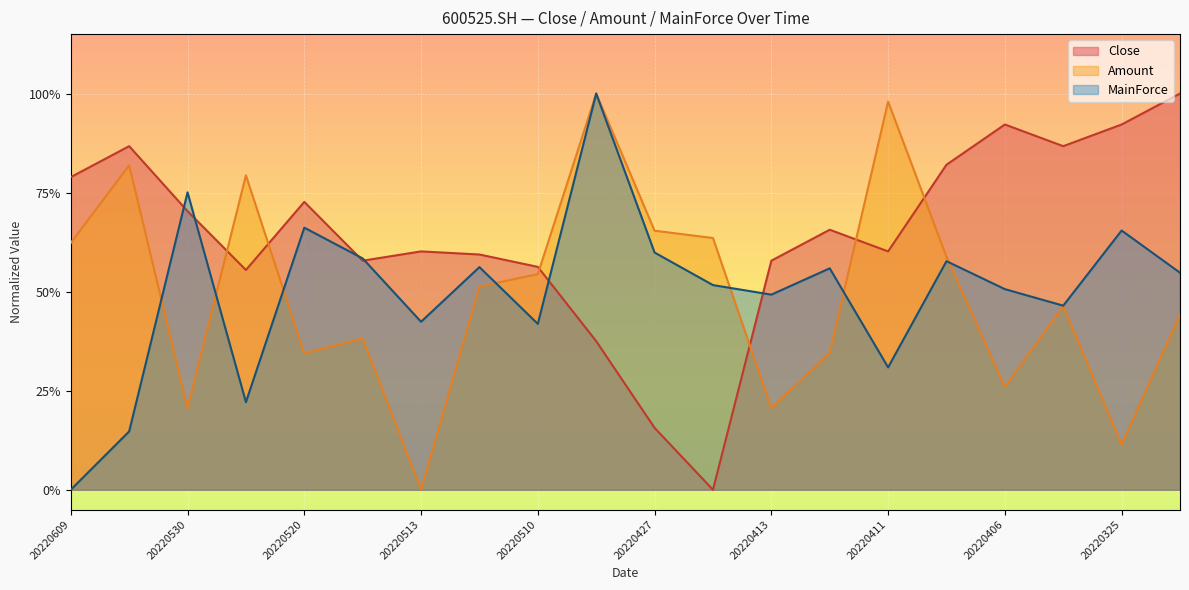

What is the value of the MainForce point at the 6th from the left?

0.6